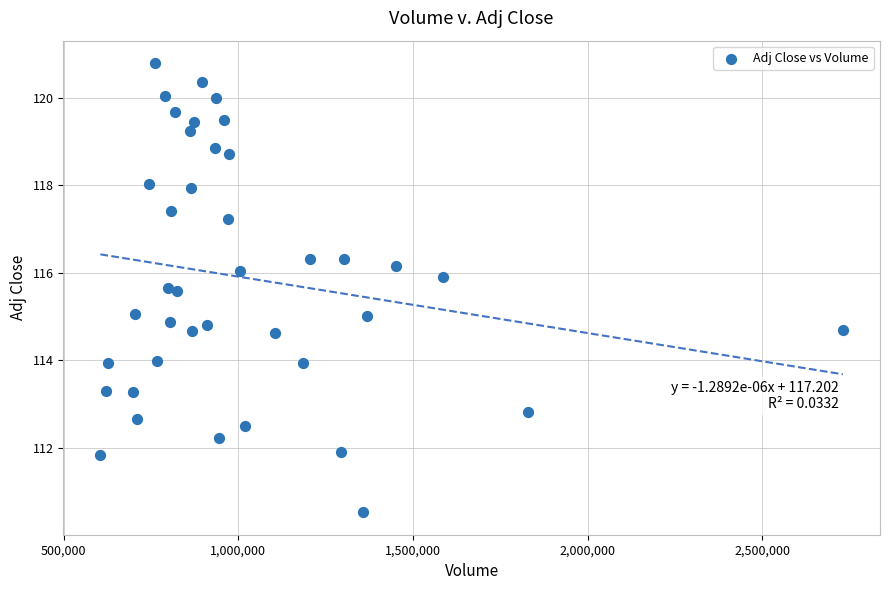

What is the range of X values (max minus min)?

2124900.0